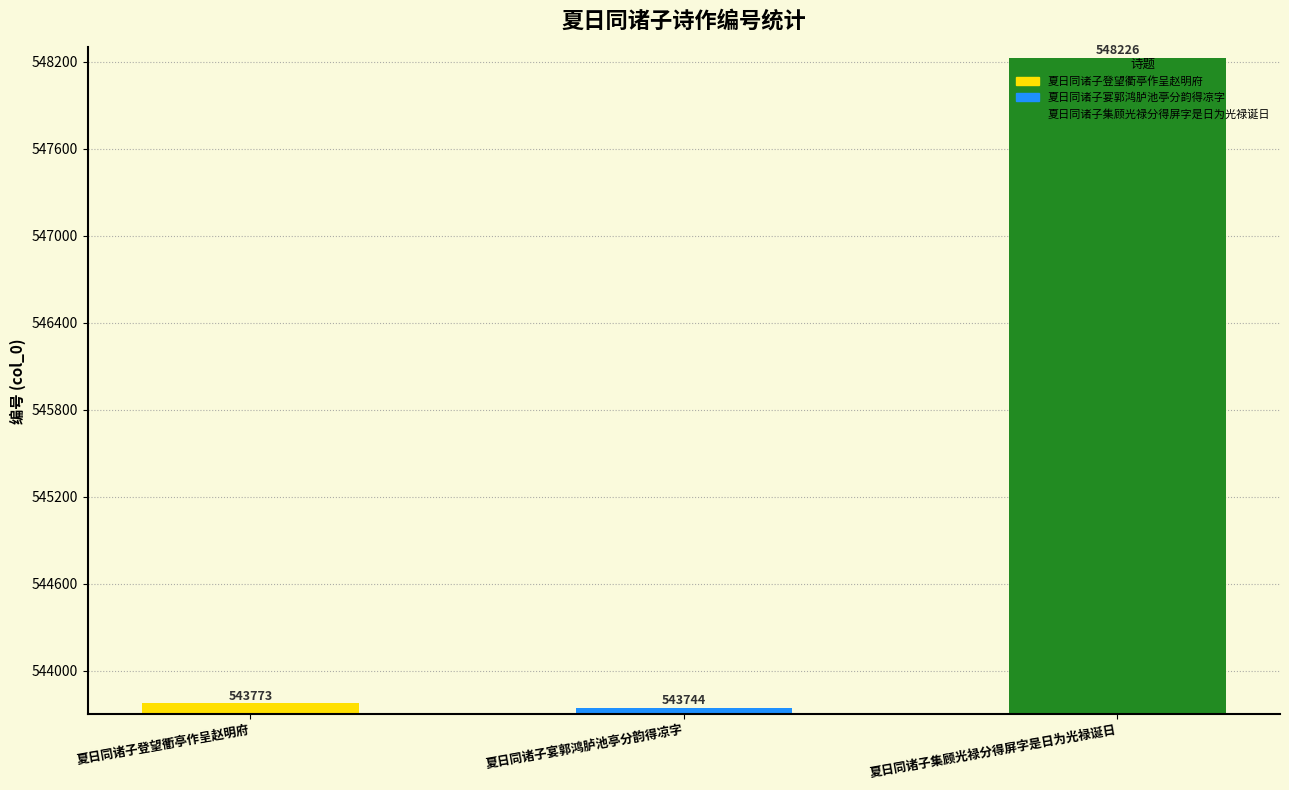

The chart shows a value of 543773 at 夏日同诸子登望衢亭作呈赵明府. True or false?

True